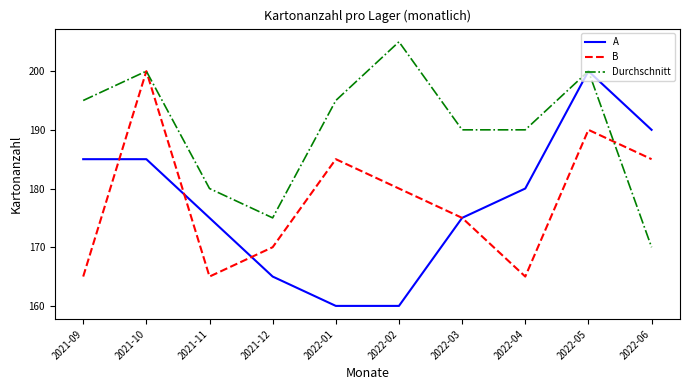

Count the A values in the range 165 to 185.

6